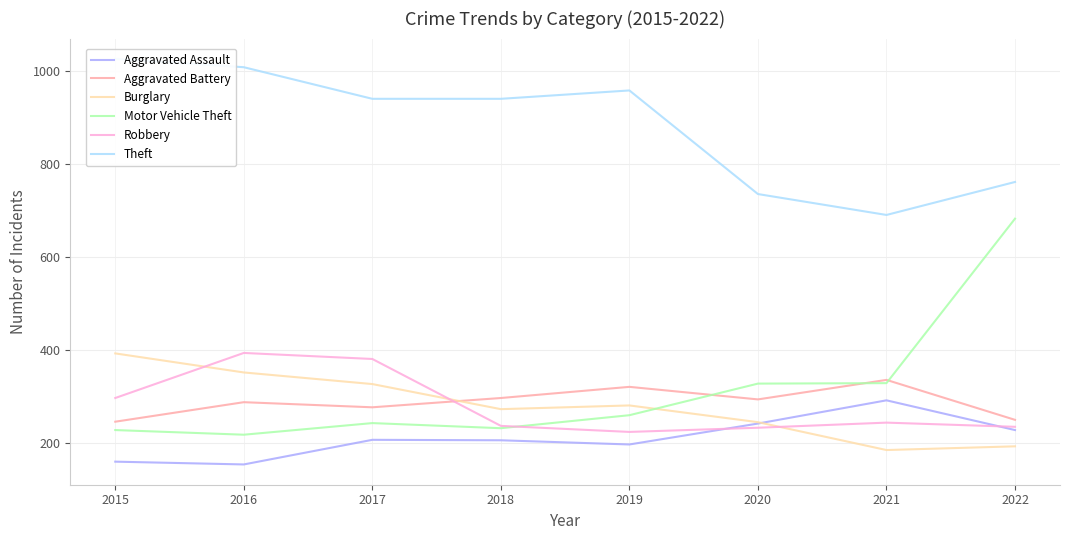

List the labels in order of Aggravated Assault value, smallest first.

2016, 2015, 2019, 2018, 2017, 2022, 2020, 2021